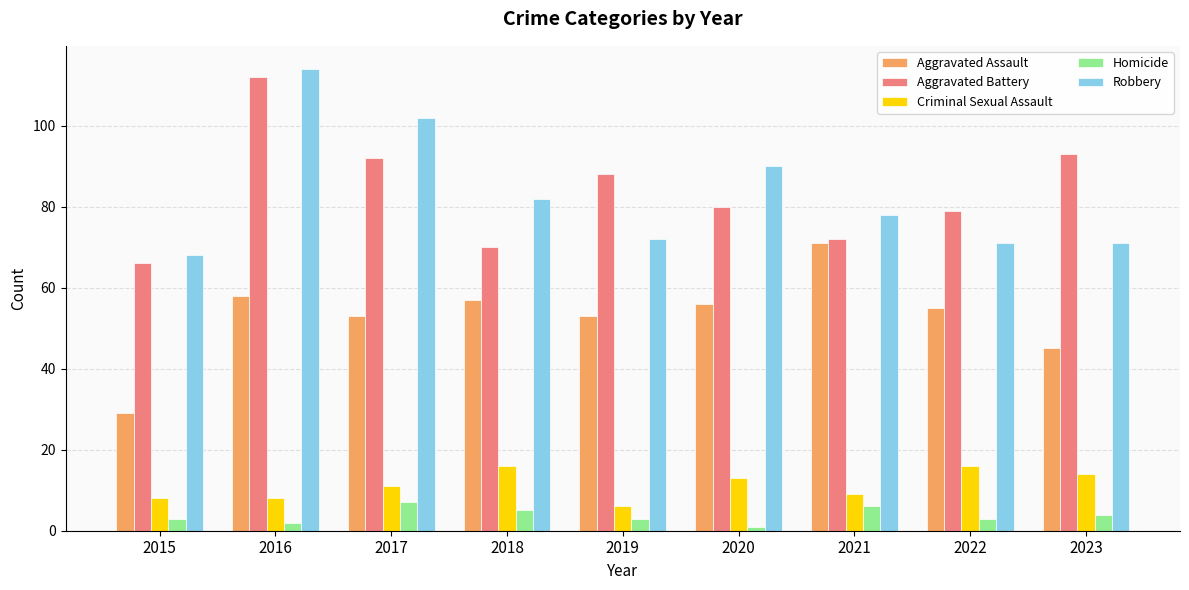

What is the sum of the Aggravated Assault values at 2021 and 2020?

127